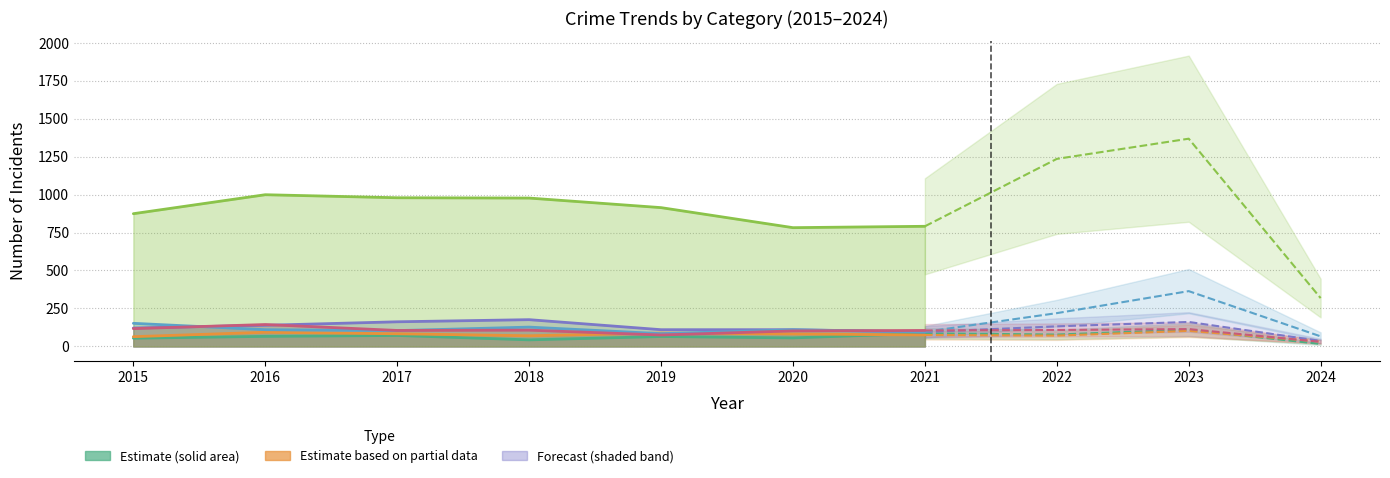

The value of Aggravated Battery at 2018 is 122. True or false?

False